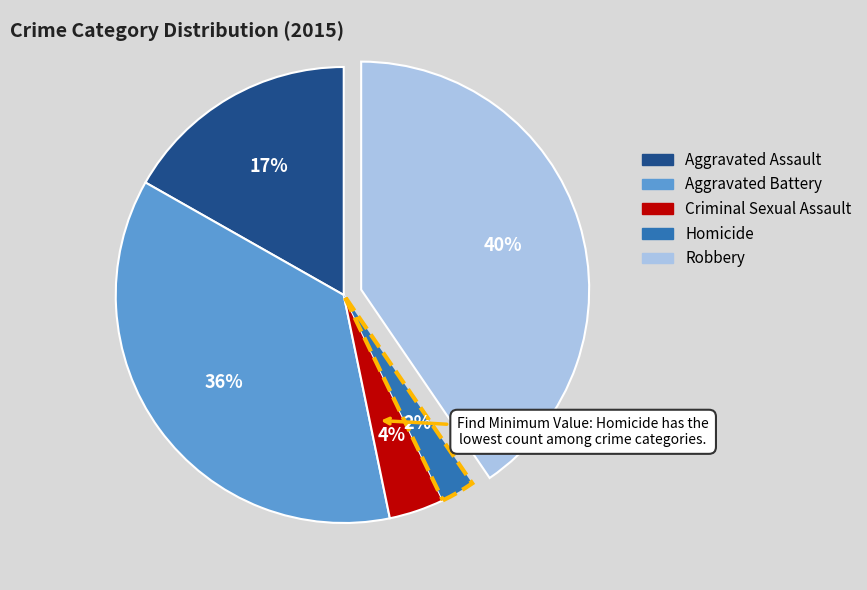

Between Aggravated Assault and Aggravated Battery, which is larger?

Aggravated Battery